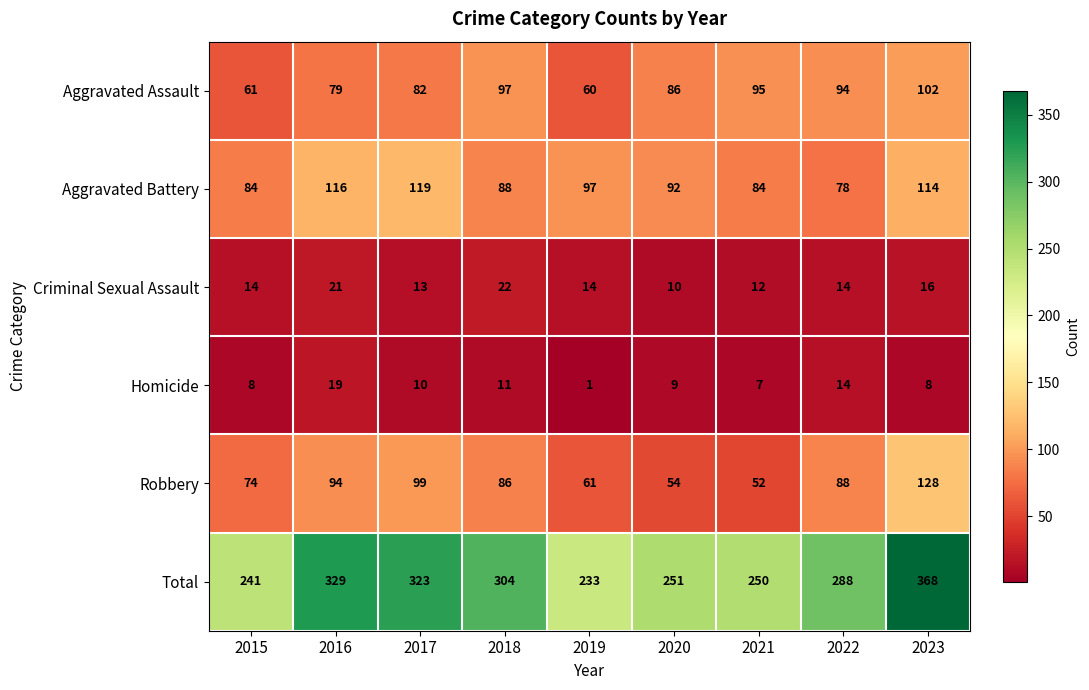

The value of Homicide at 2022 is 9. True or false?

False